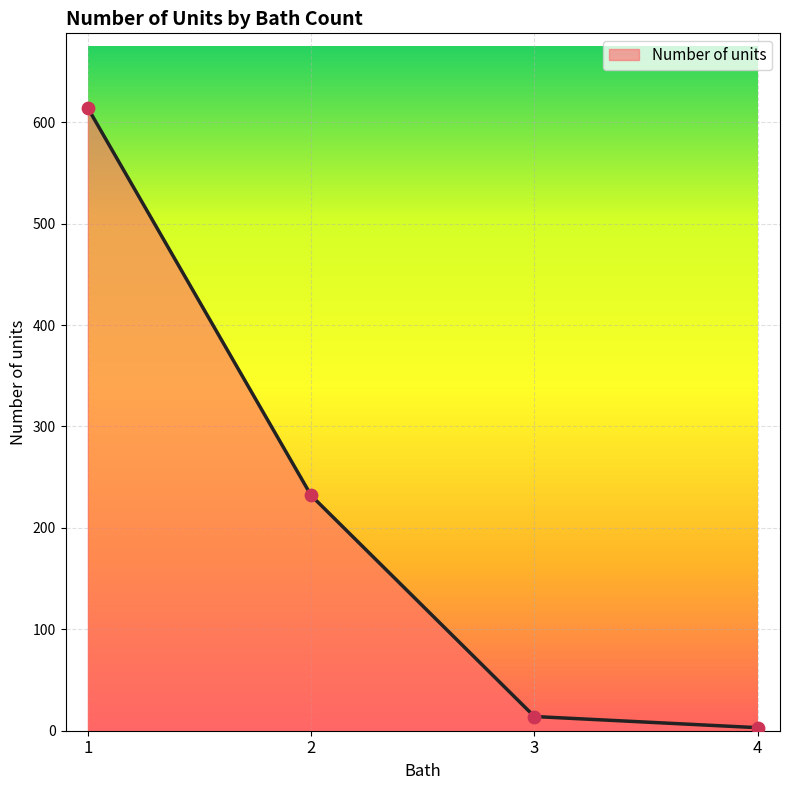

Which has a higher value, 3 or 2?

2